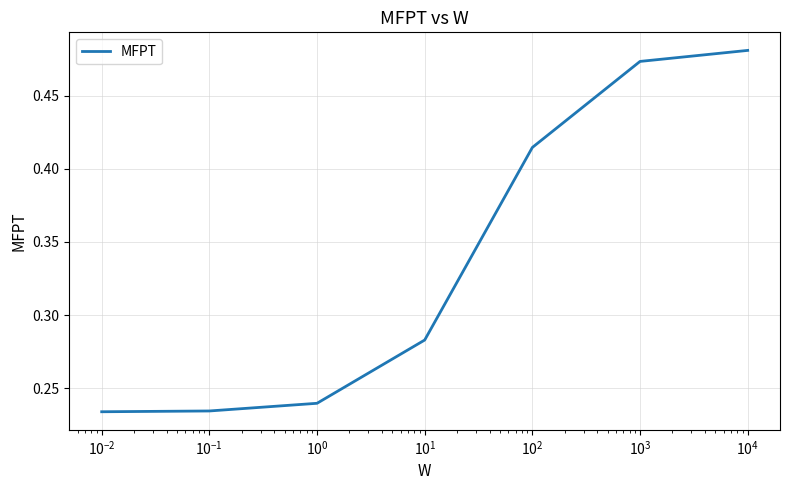

What is the sum of all values?

2.4